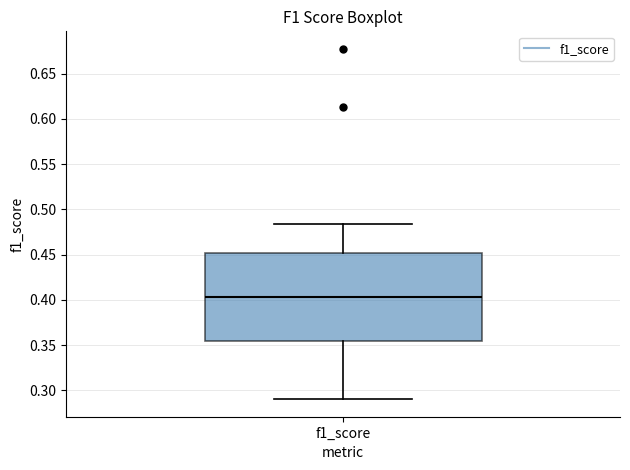

Read this box plot against the y-axis: the position of the median line, the range covered by the box, and the ends of both whiskers. The values are not printed on the chart, so give them approximately, as read against the axis.

median 0.405, box 0.355 to 0.450, whiskers 0.290 to 0.485